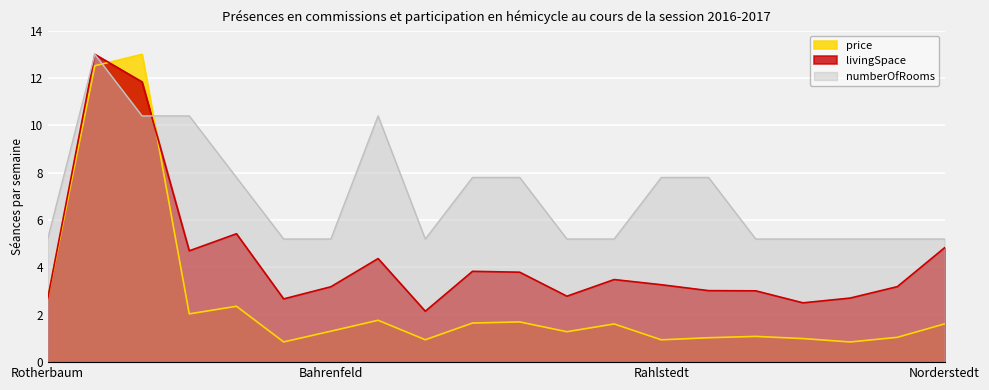

How many data points does each series have?

20